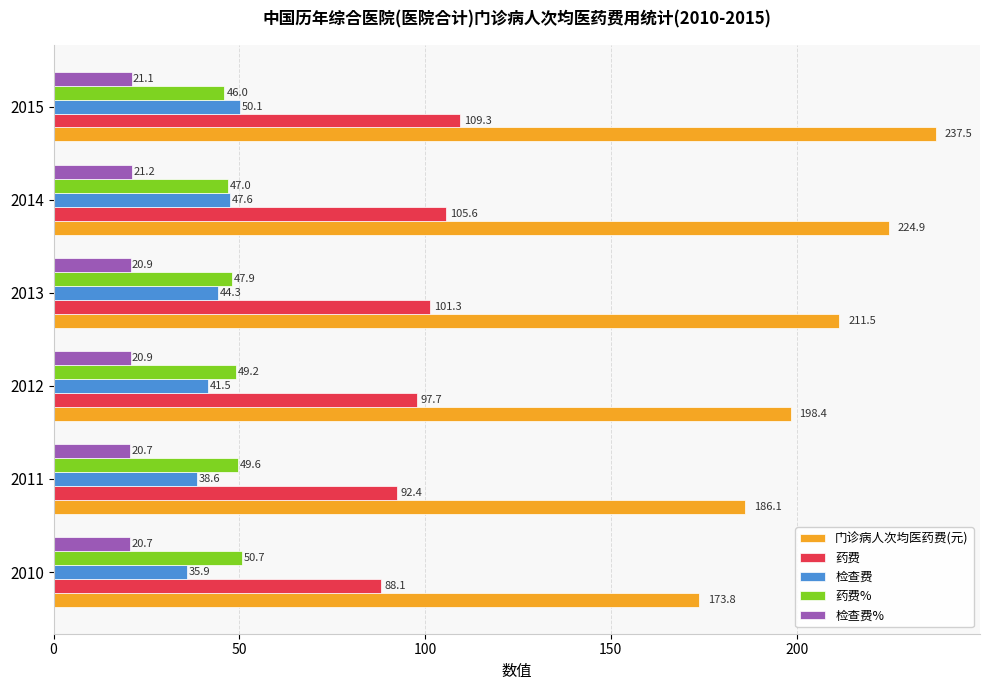

Rank the series by their maximum value, from highest to lowest.

门诊病人次均医药费(元), 药费, 药费%, 检查费, 检查费%